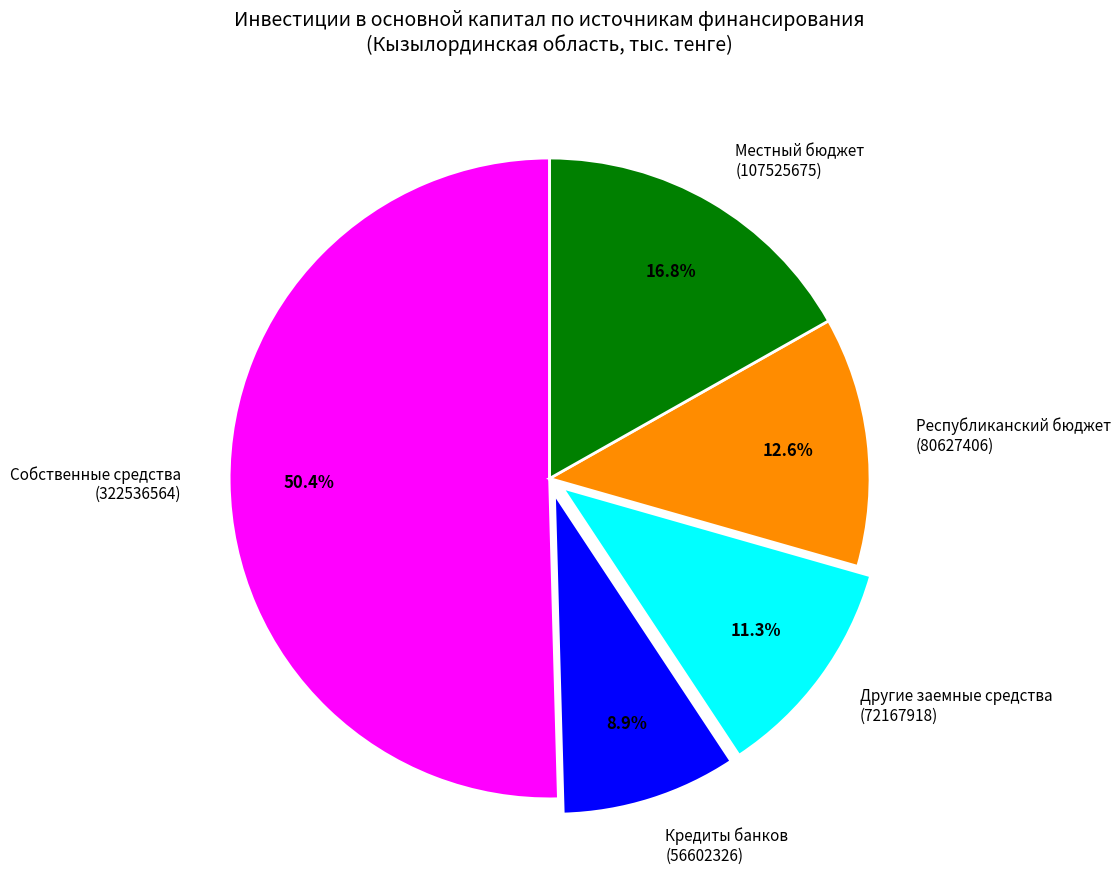

How much of the chart is everything except Республиканский бюджет (80627406)?

87.4%